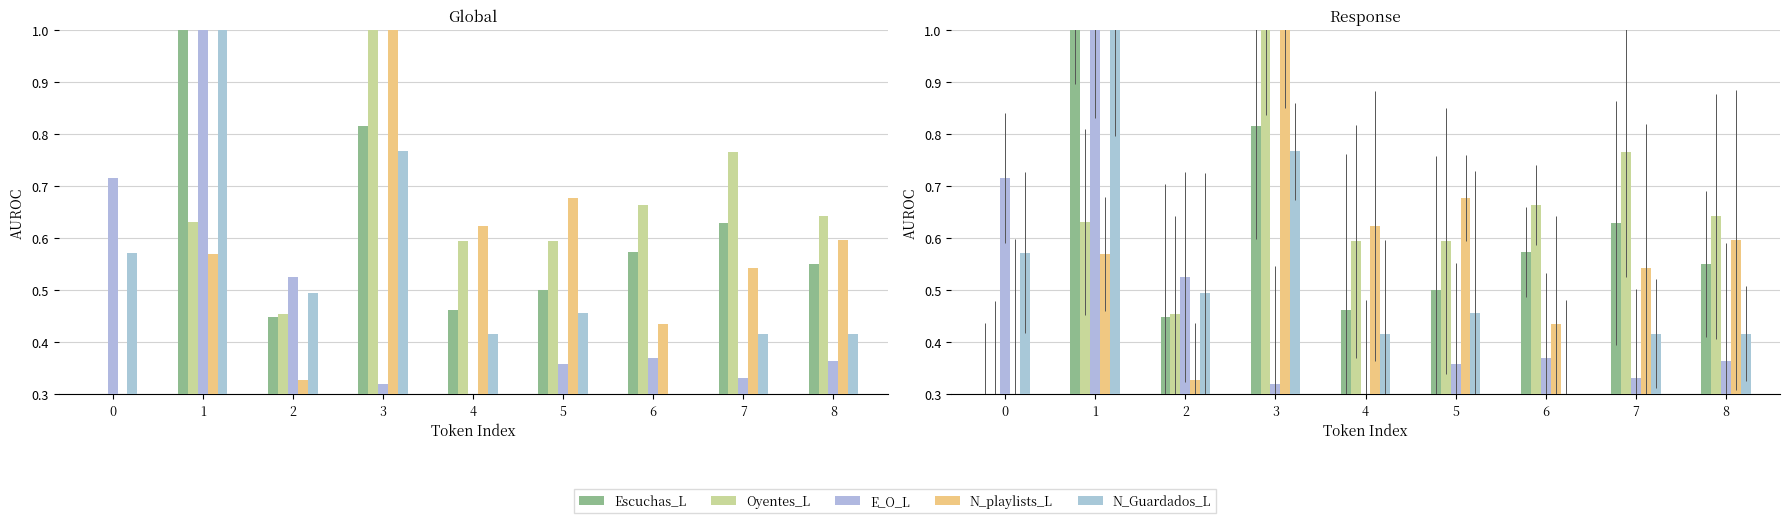

Reading right to left, what are all the values shown in this chart?

Escuchas_L: 8=0.5	7=0.6	6=0.6	5=0.5	4=0.5	3=0.8	2=0.4	1=1.0	0=0.3
Oyentes_L: 8=0.6	7=0.8	6=0.7	5=0.6	4=0.6	3=1.0	2=0.5	1=0.6	0=0.3
E_O_L: 8=0.4	7=0.3	6=0.4	5=0.4	4=0.3	3=0.3	2=0.5	1=1.0	0=0.7
N_playlists_L: 8=0.6	7=0.5	6=0.4	5=0.7	4=0.6	3=1.0	2=0.3	1=0.6	0=0.3
N_Guardados_L: 8=0.4	7=0.4	6=0.3	5=0.5	4=0.4	3=0.8	2=0.5	1=1.0	0=0.6